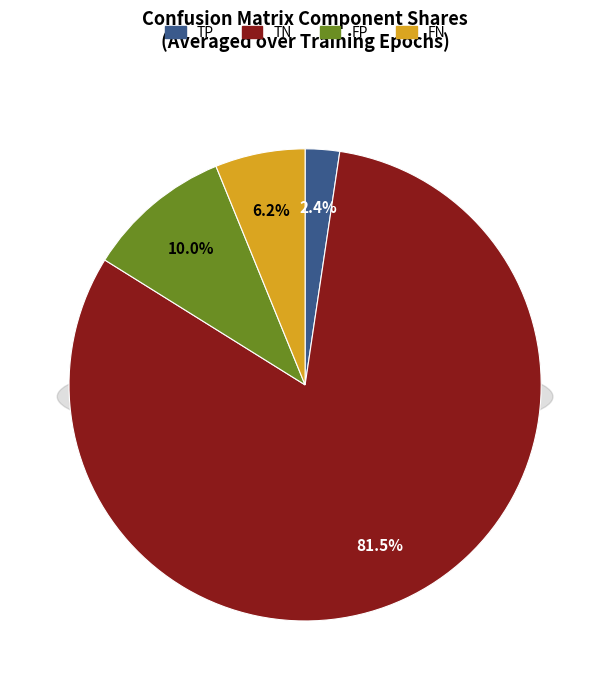

Do FP and FN together represent more than half of the pie?

No